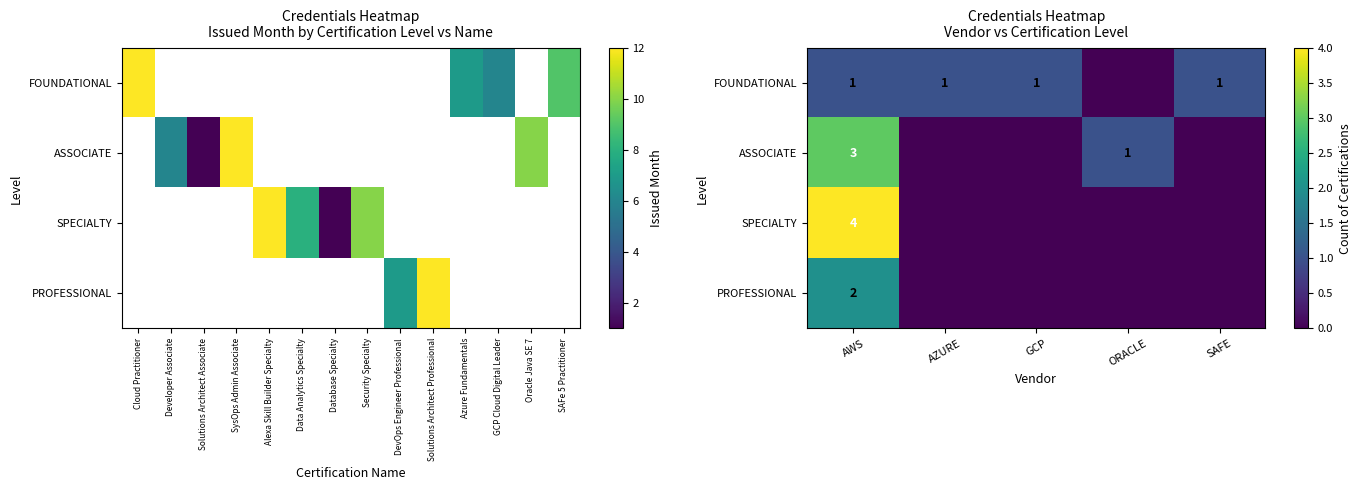

What is the greatest value displayed?

4